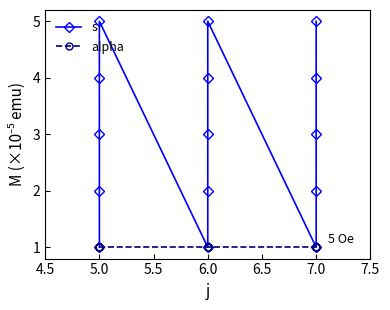

At 5.0, list the series in order from smallest to largest.

s, alpha